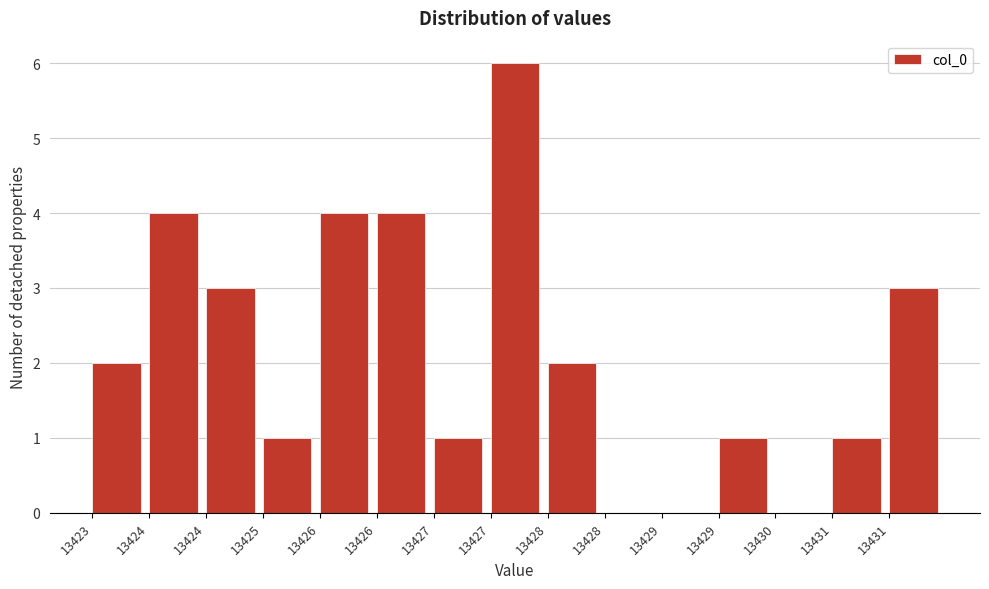

How many distinct data groups are displayed?

1